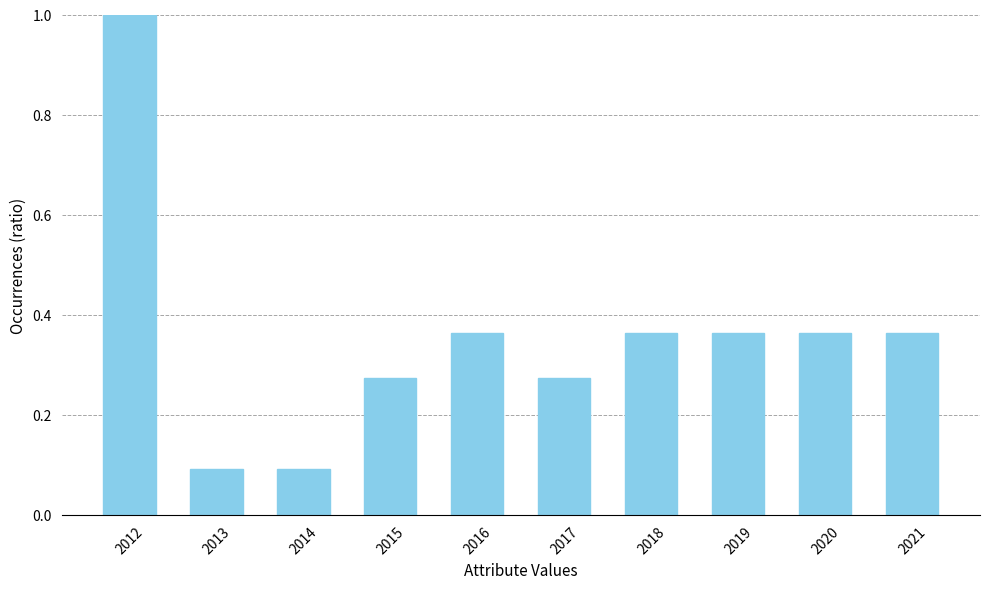

What is the change in value from 2012 to 2021?

-0.6